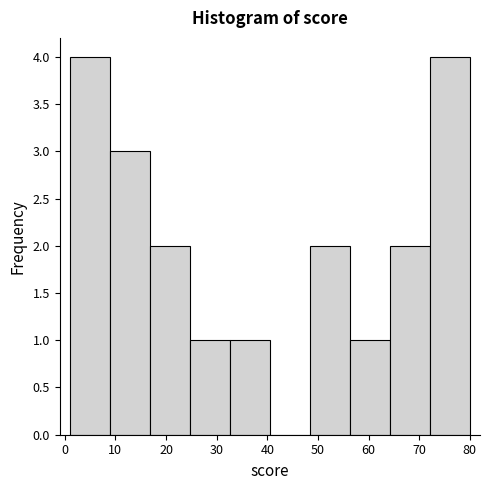

Reading left to right, list every bar in this chart as the range it spans on the x-axis followed by its height. Neither the bar edges nor the heights are printed on the chart, so give them approximately, as read against the axes.

1.0 to 8.9: 4
8.9 to 16.8: 3
16.8 to 24.7: 2
24.7 to 32.6: 1
32.6 to 40.5: 1
40.5 to 48.4: 0
48.4 to 56.3: 2
56.3 to 64.2: 1
64.2 to 72.1: 2
72.1 to 80.0: 4